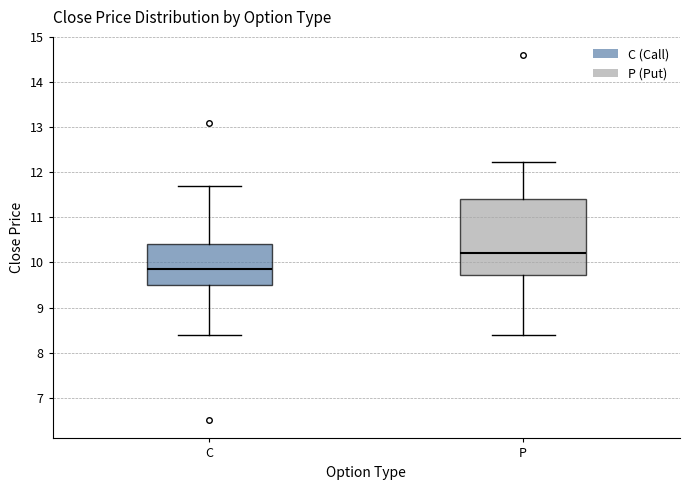

Reading left to right, read every box against the y-axis: the position of its median line, the range the box covers, and the ends of its whiskers. The values are not printed on the chart, so give them approximately, as read against the axis.

C: median 9.9, box 9.5 to 10.4, whiskers 8.4 to 11.7
P: median 10.2, box 9.7 to 11.4, whiskers 8.4 to 12.2